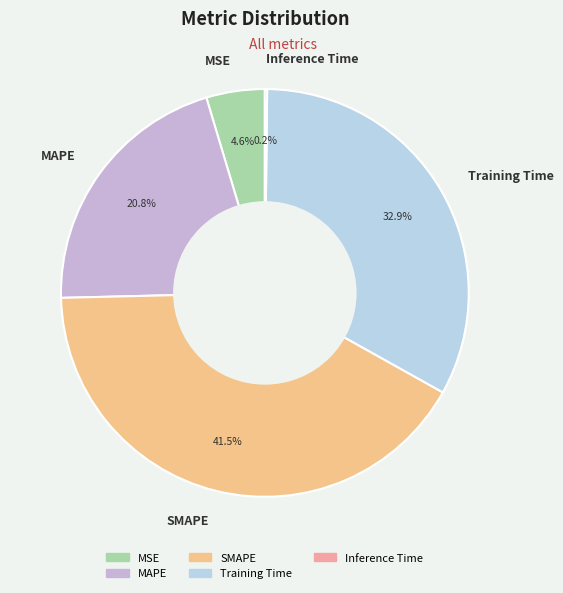

Which has a higher value, Training Time or SMAPE?

SMAPE